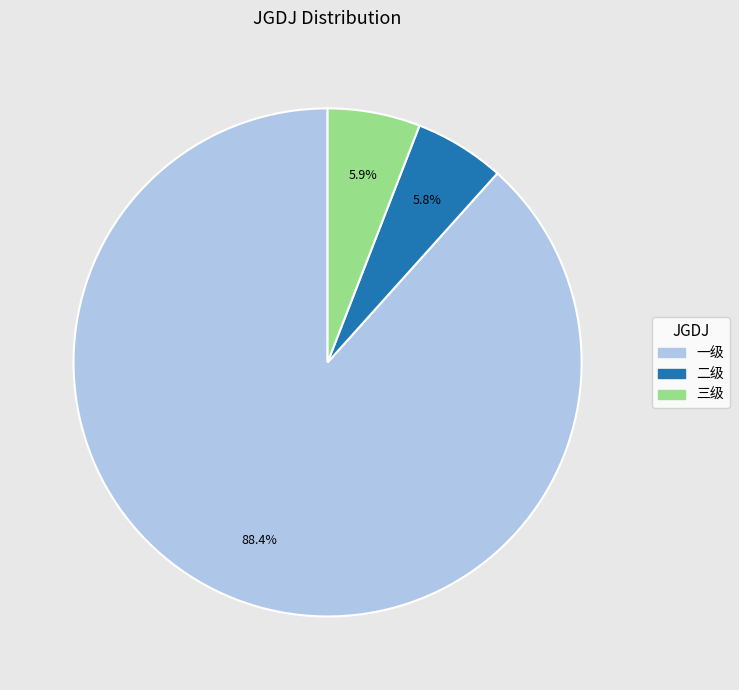

To the nearest percent, what percentage of the pie is 一级?

88%